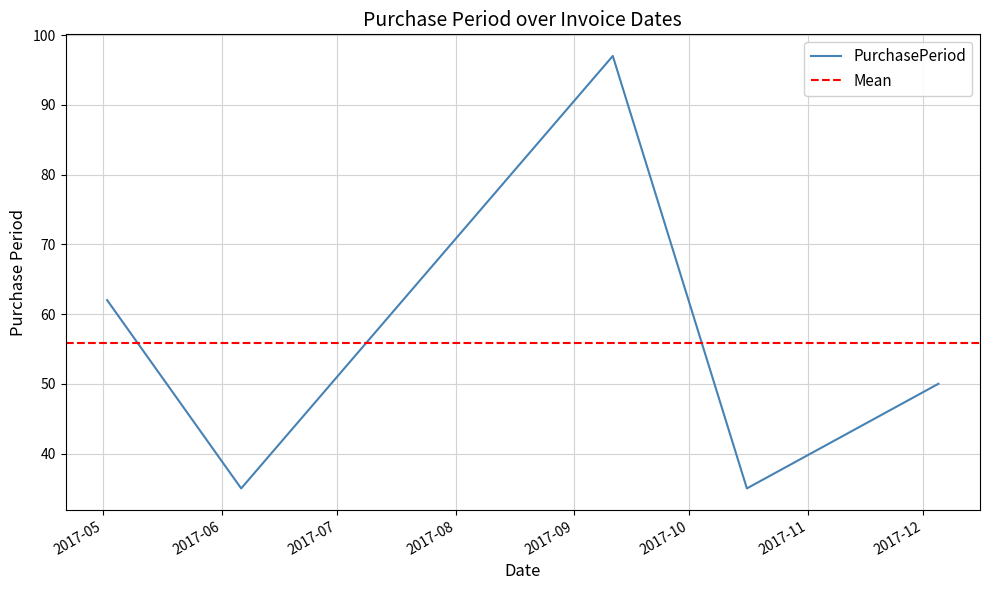

Rank the categories by value from lowest to highest.

2017-06-06, 2017-10-16, 2017-12-05, 2017-05-02, 2017-09-11